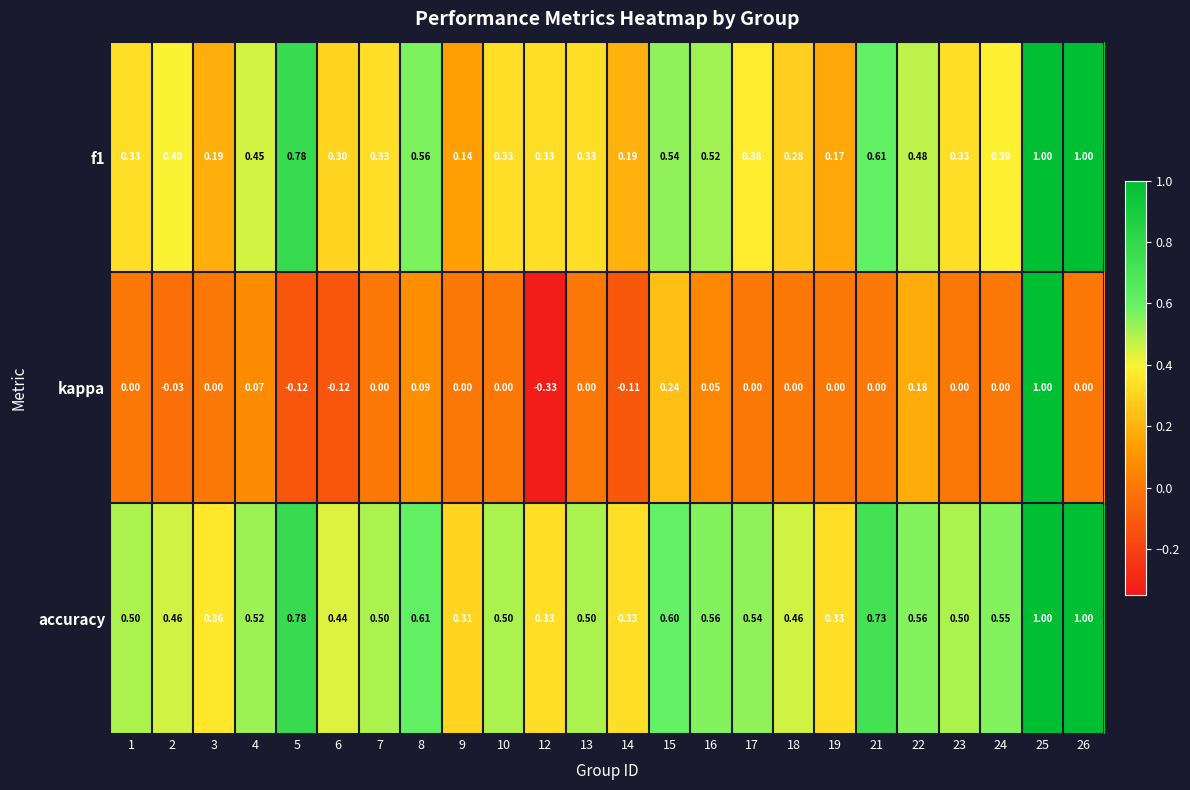

Is the value of f1 at 23 greater than the value of accuracy at 25?

No